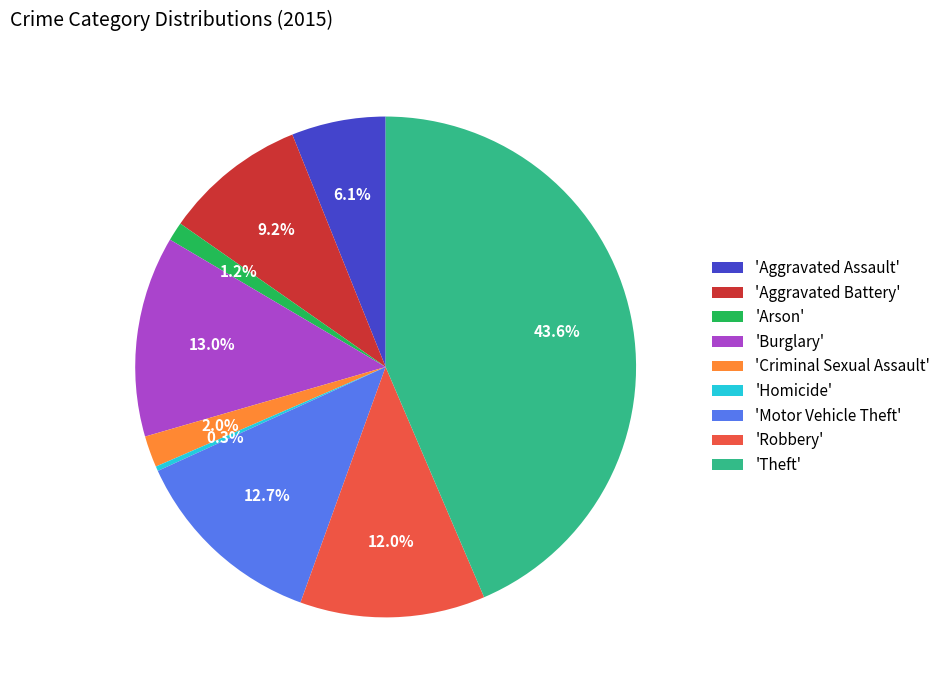

Combined, do 'Homicide' and 'Arson' account for over 50%?

No